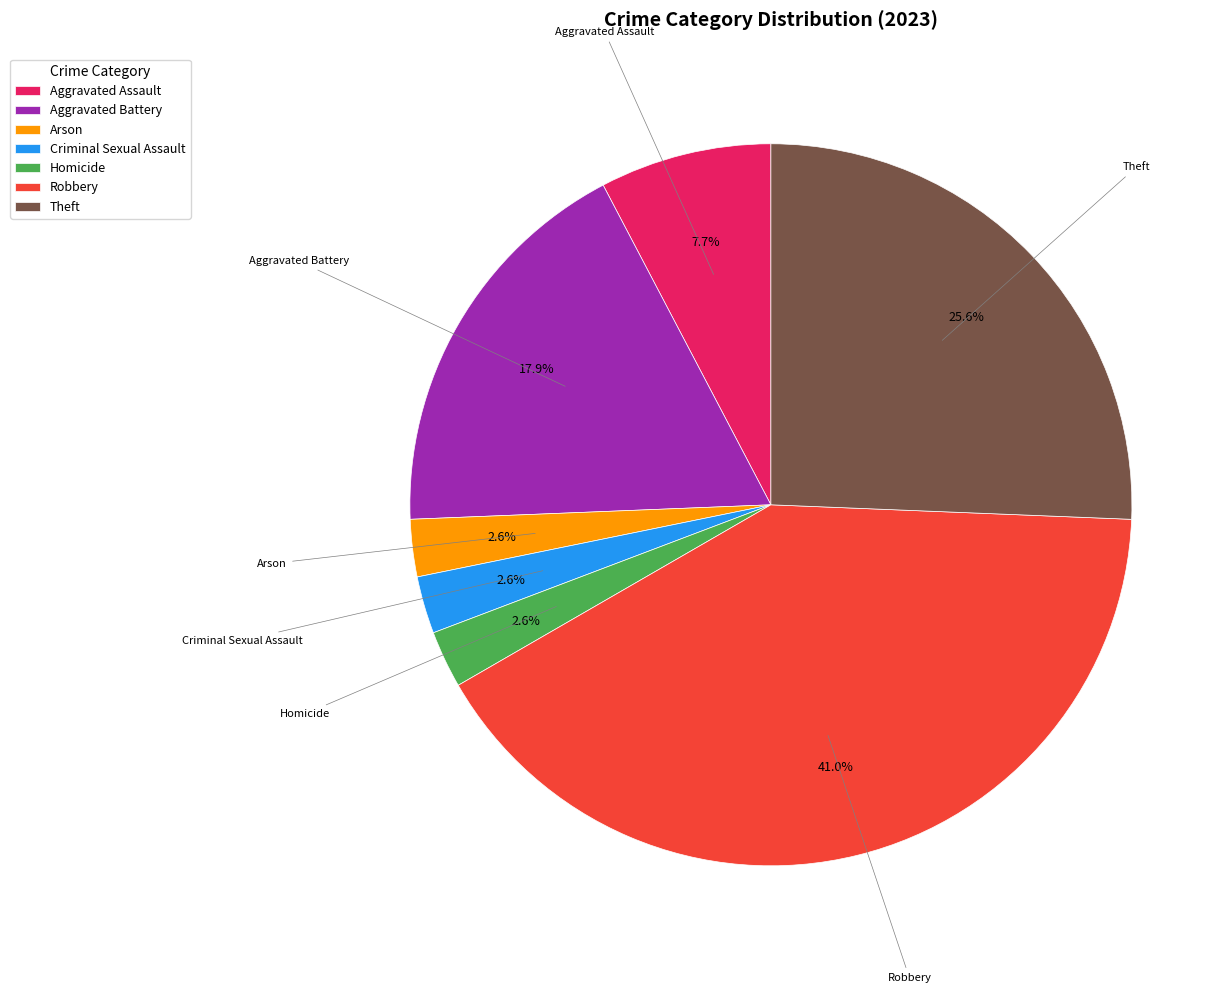

To the nearest percent, what is the average slice percentage?

14%